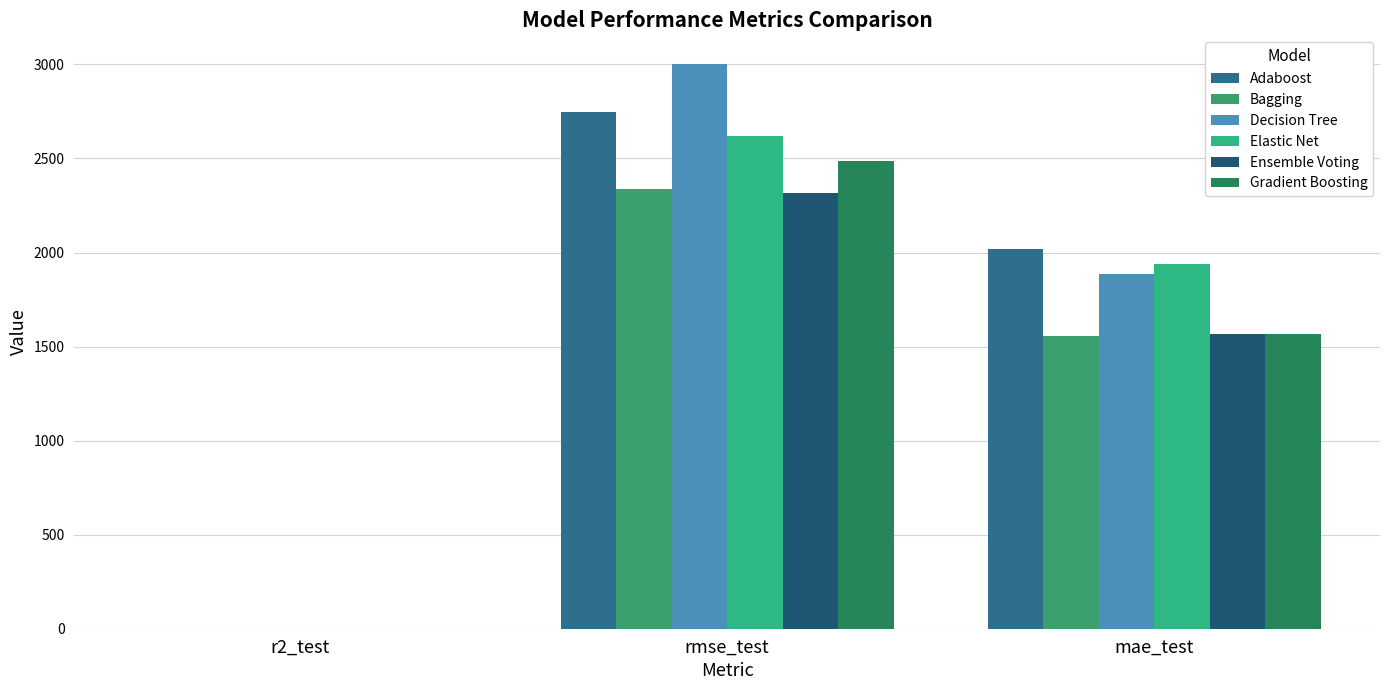

How many data points in Elastic Net are above 1939?

2